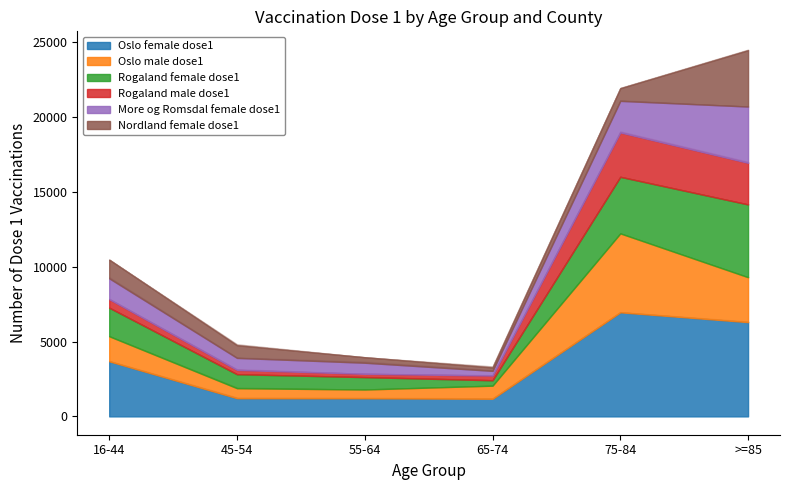

What is the sum of the Oslo female dose1 values at 65-74 and 16-44?

4857